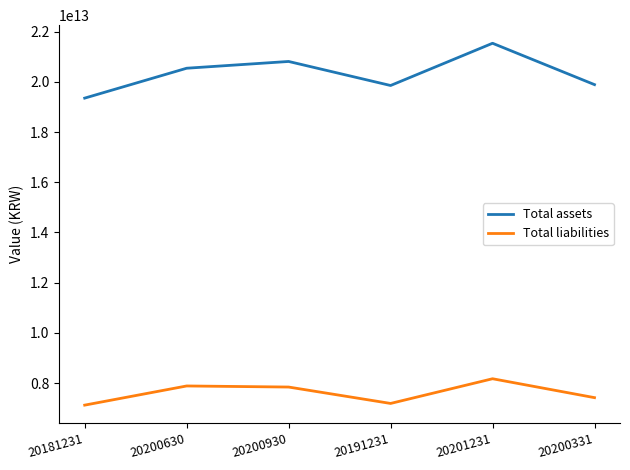

At 20200930, list the series in order from largest to smallest.

Total assets, Total liabilities